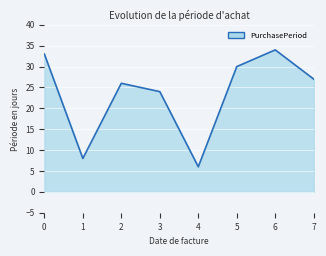

What is the difference between the maximum and second lowest values?

26